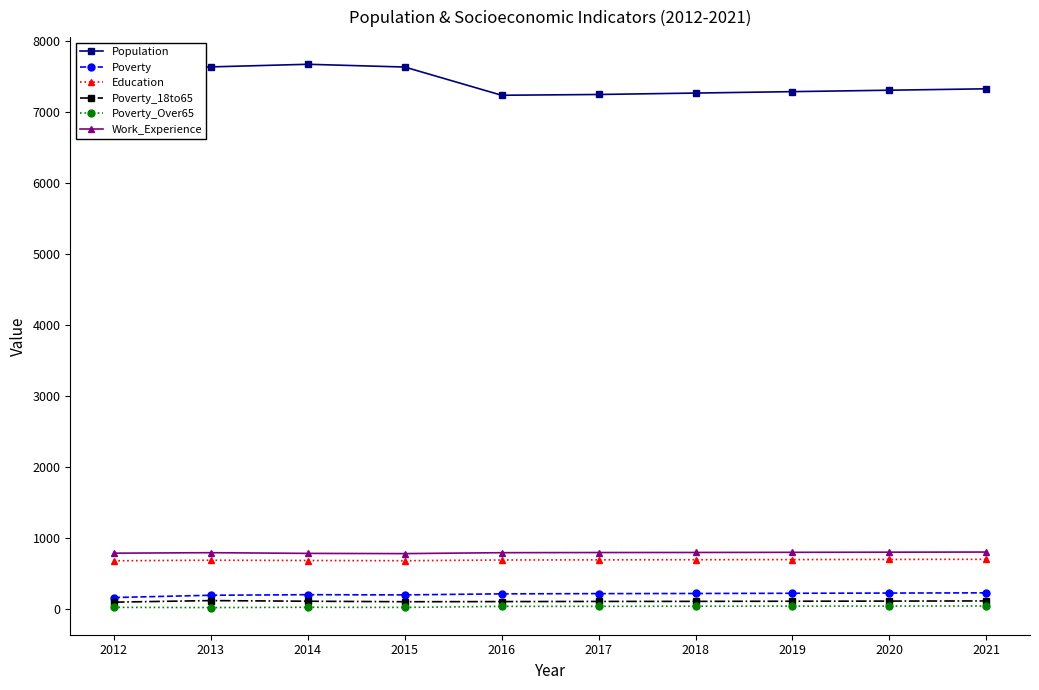

Does the chart have visible grid lines?

No